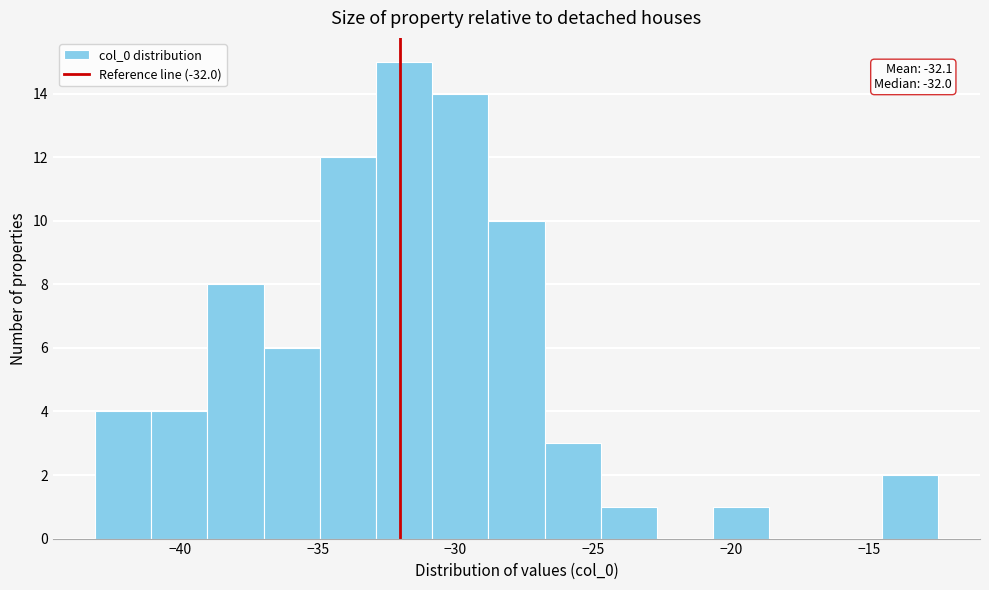

Over which range of the x-axis is the bar tallest?

-33.0 to -31.0